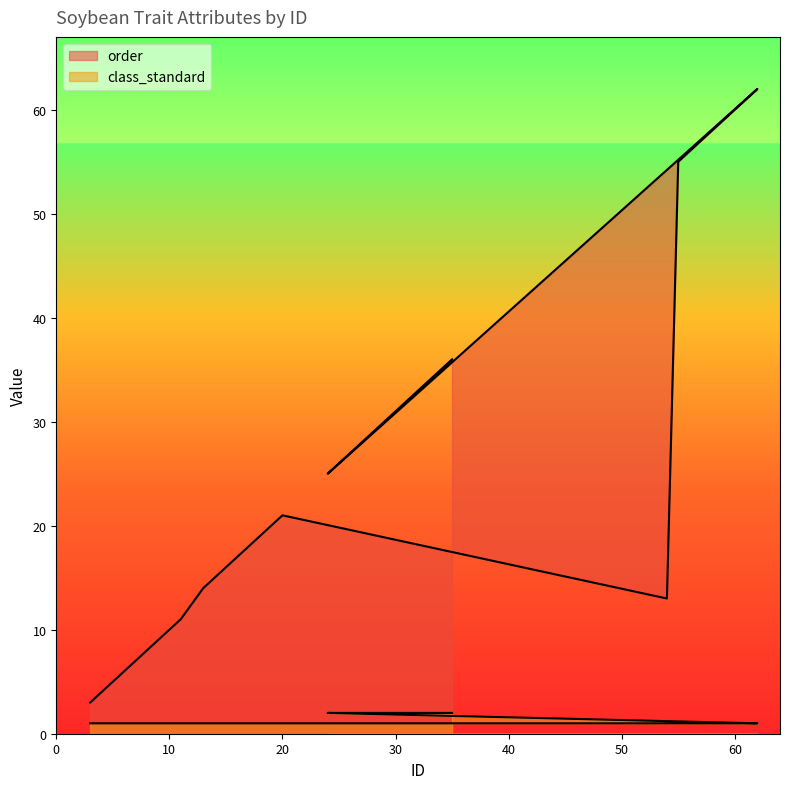

What is the difference between the maximum and minimum values in the order series?

59